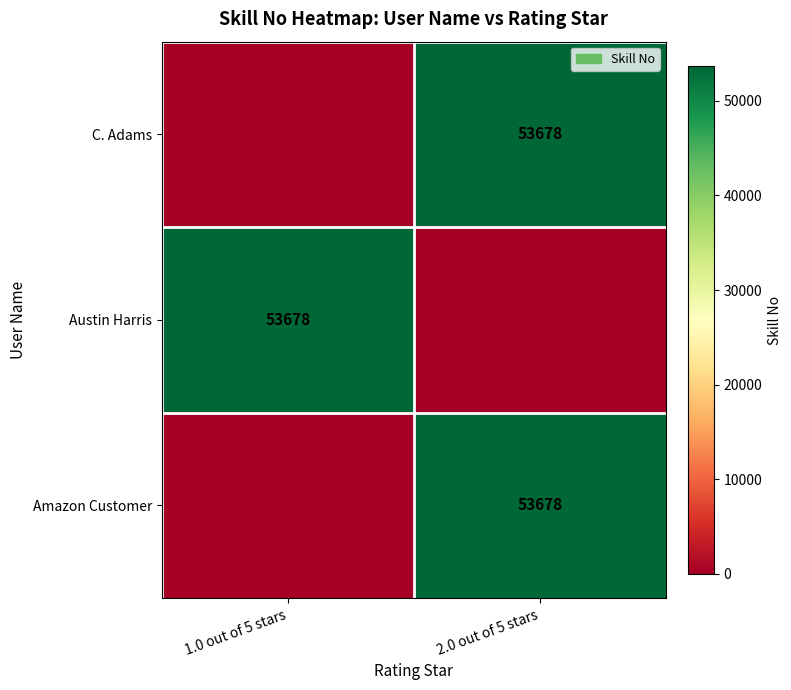

True or false: Austin Harris has a value of 53678 at 1.0 out of 5 stars.

True